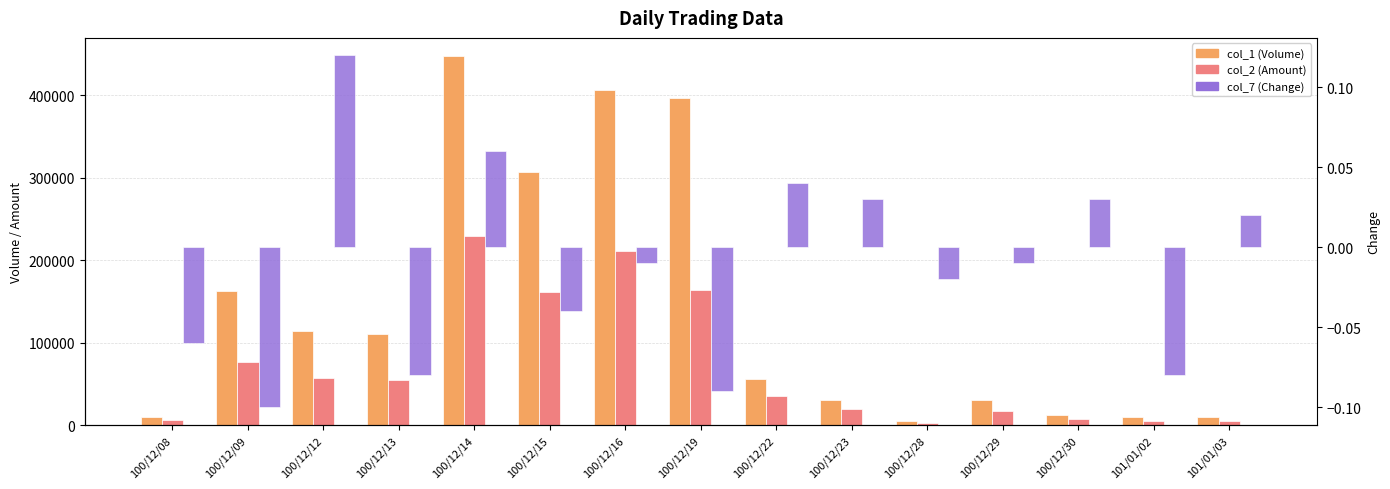

Where does the col_2 (Amount) series first go above 34820?

100/12/09